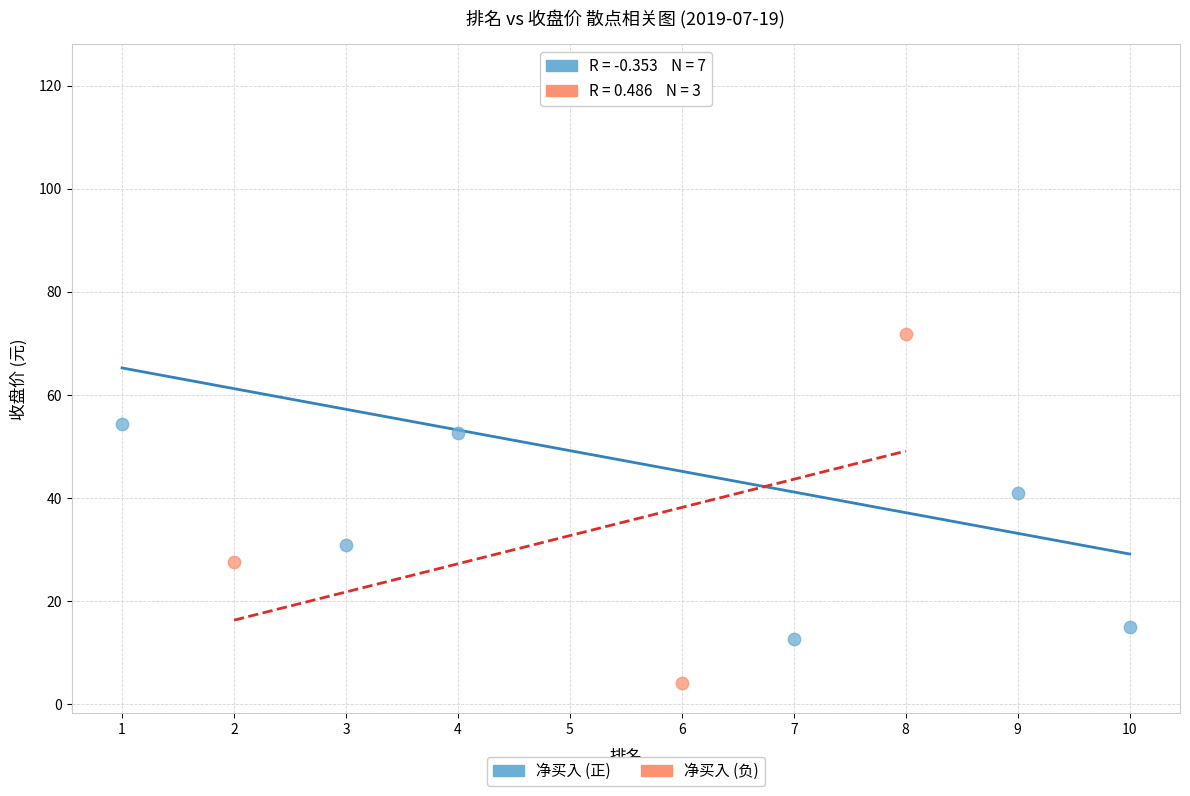

Which series contains the highest Y value?

净买入 (正)